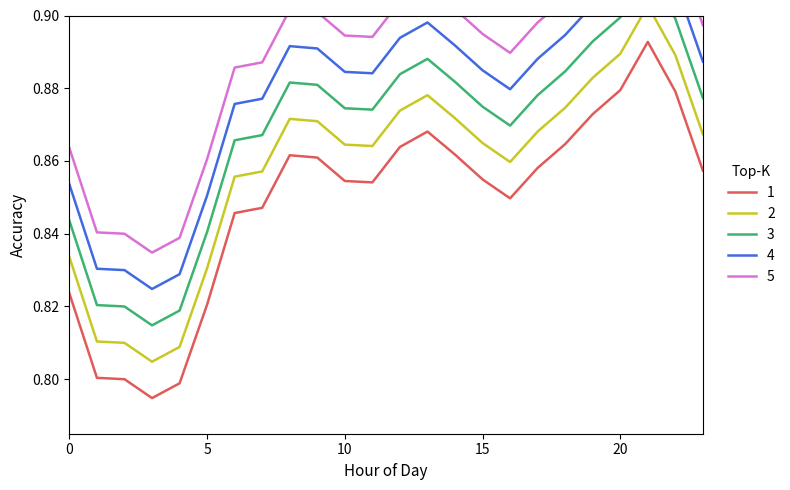

Which has a higher value, 8 or 2?

8